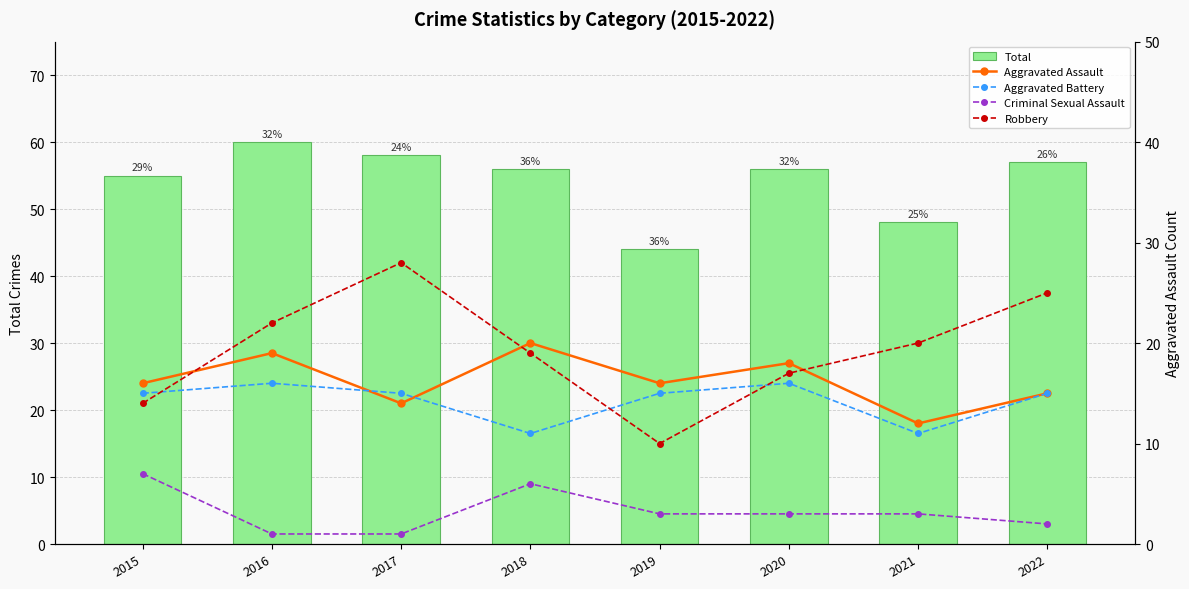

True or false: Aggravated Battery has a value of 18 at 2021.

False